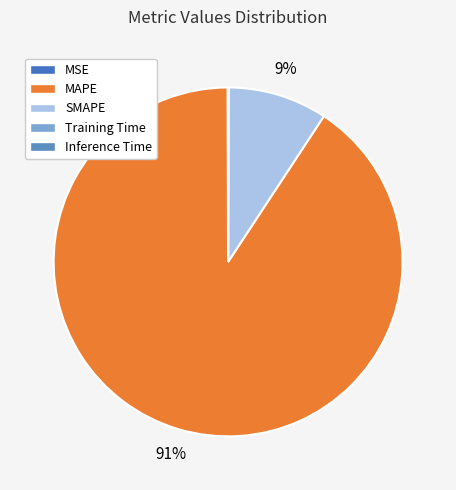

How much of the chart is everything except MSE?

100.0%